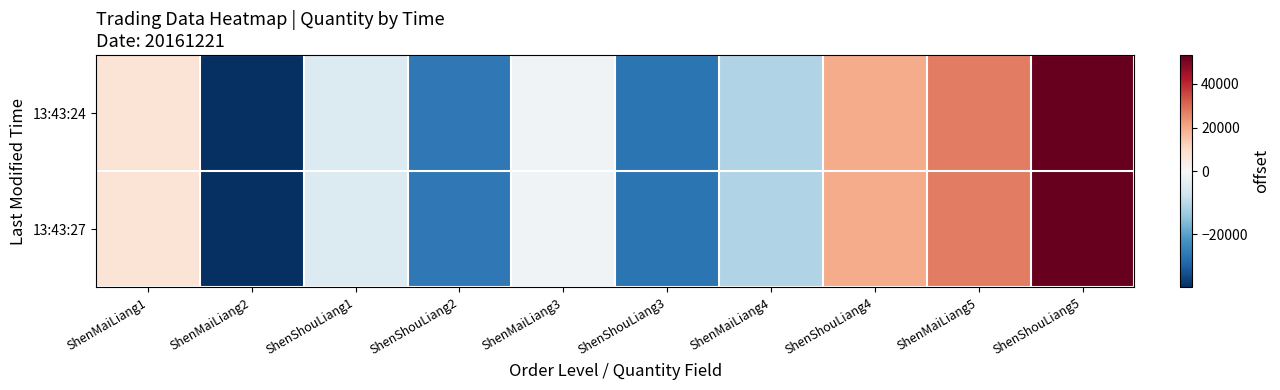

At which category is the sum across all series the highest?

ShenShouLiang5